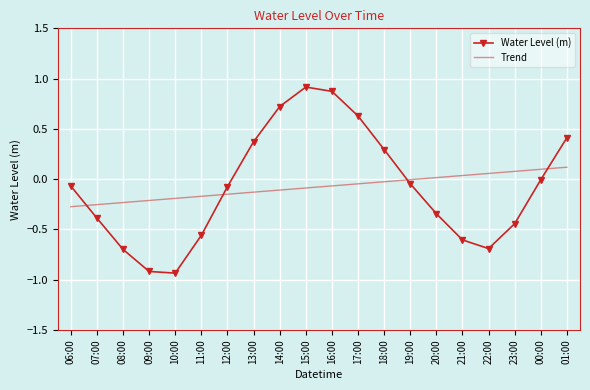

What is the greatest value displayed?

0.9